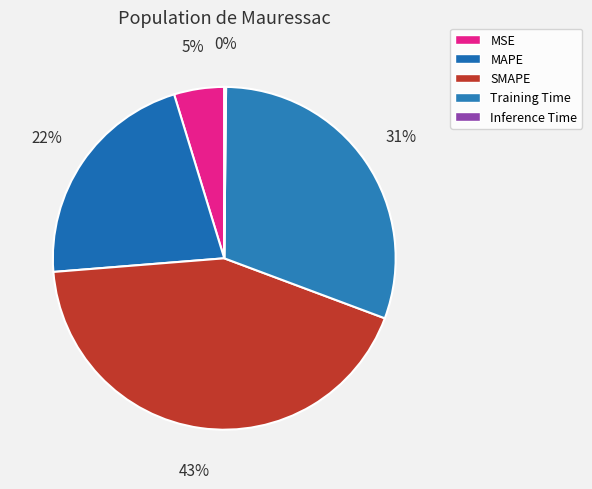

What is the largest slice in the pie chart?

SMAPE